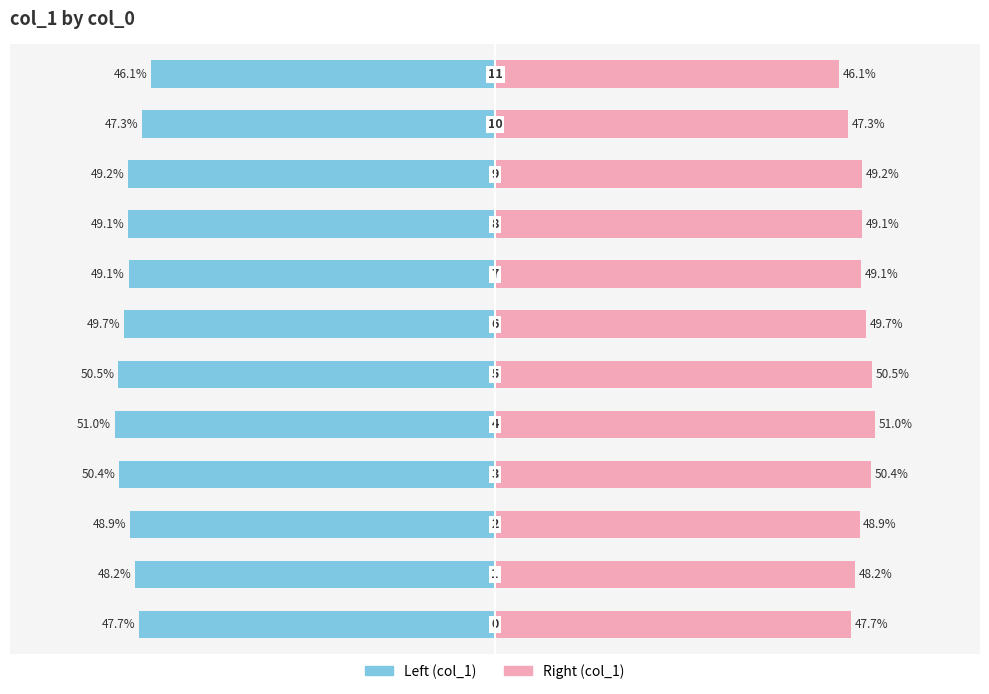

How many distinct data groups are displayed?

2